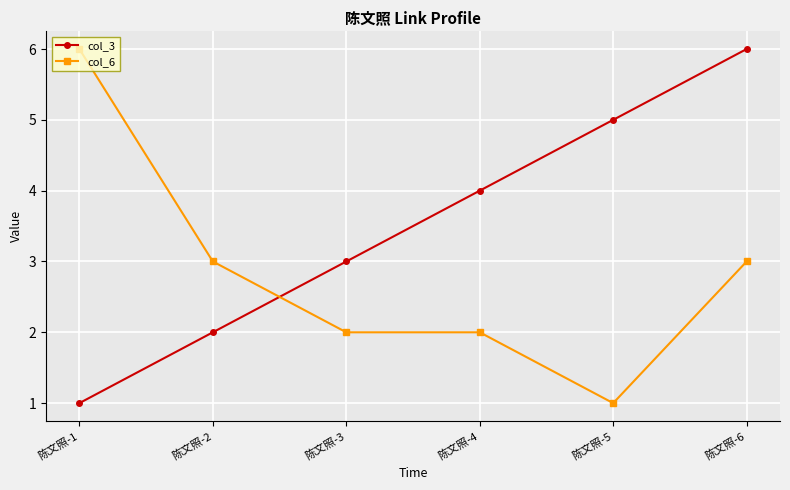

Between 陈文照-2 and 陈文照-6, which series saw the biggest shift?

col_3